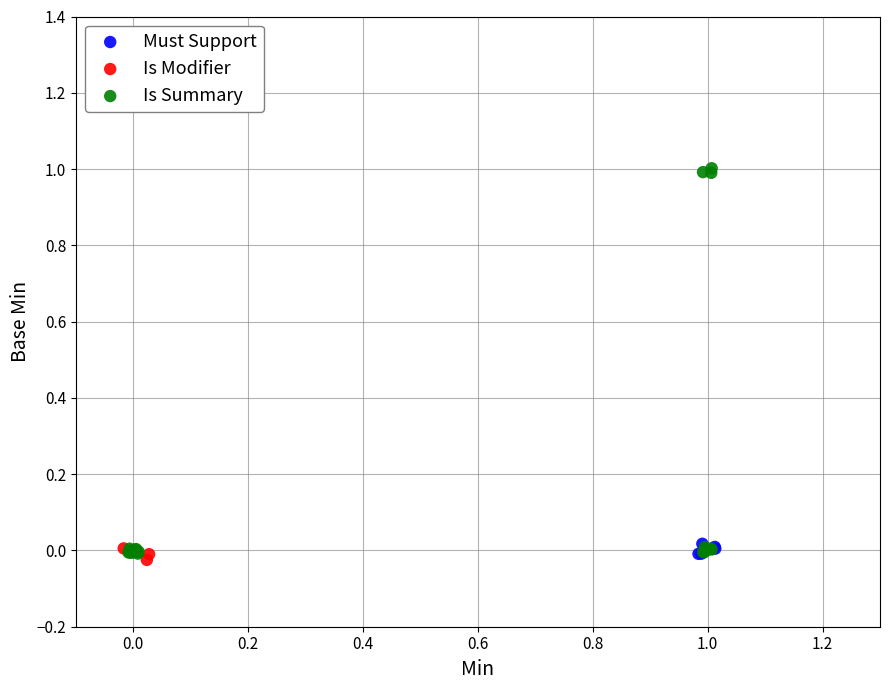

Which series reaches the maximum Y coordinate?

Is Summary